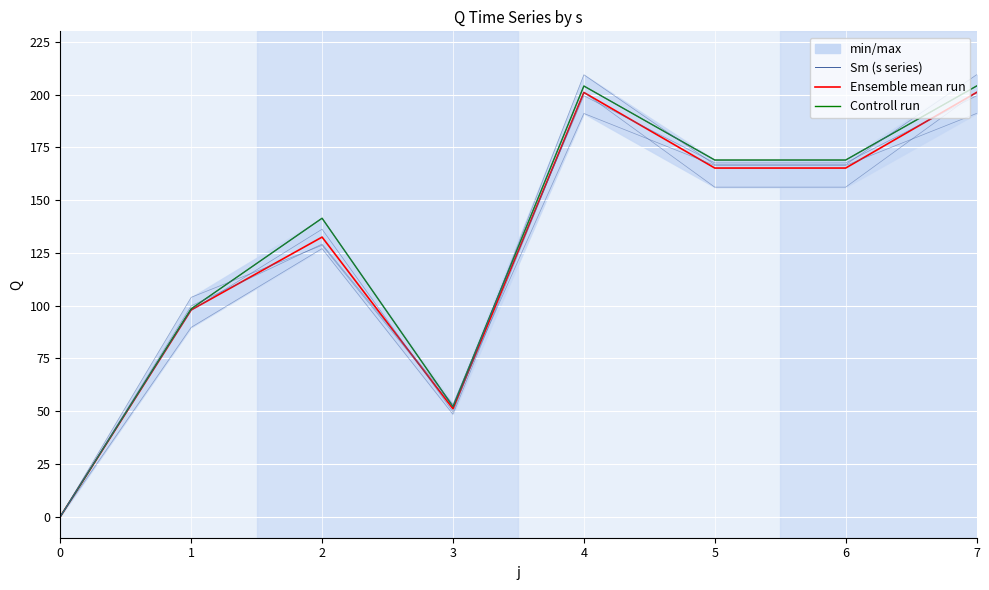

How many values in the s=2 series are below 167?

4